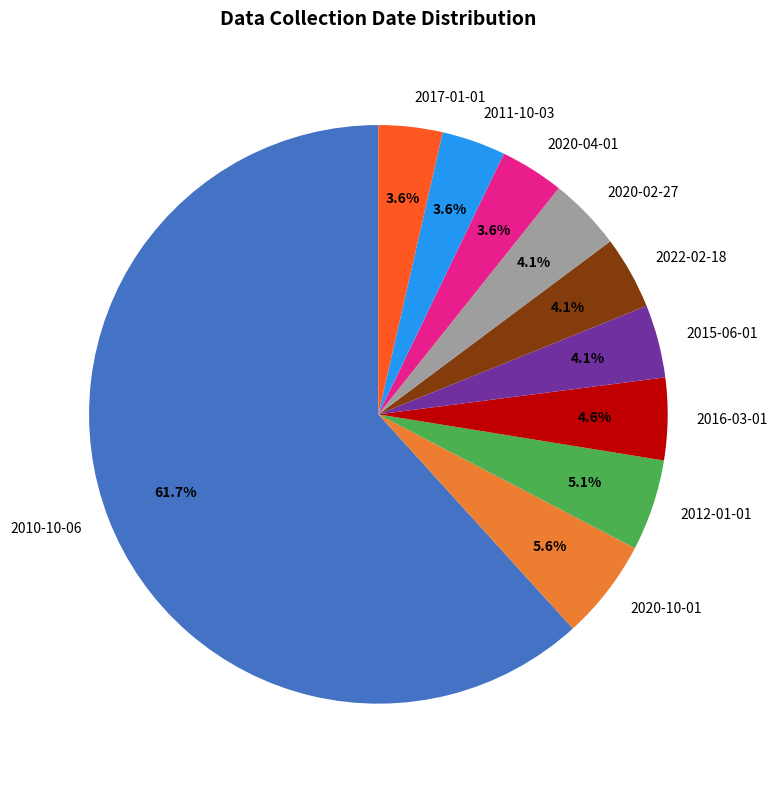

To the nearest percent, what is the average slice percentage?

10%